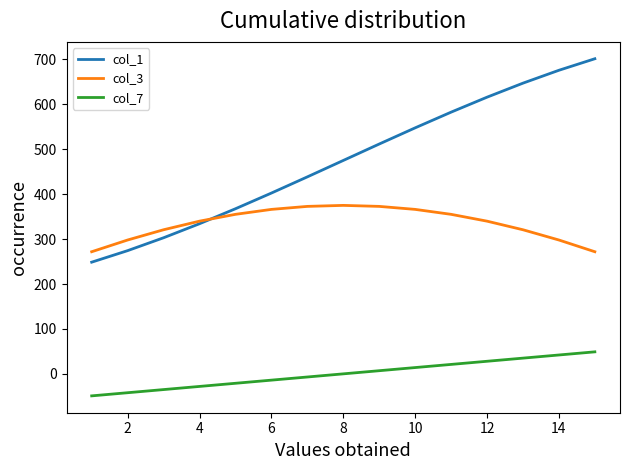

What are all the series names shown in the legend?

col_1, col_3, col_7